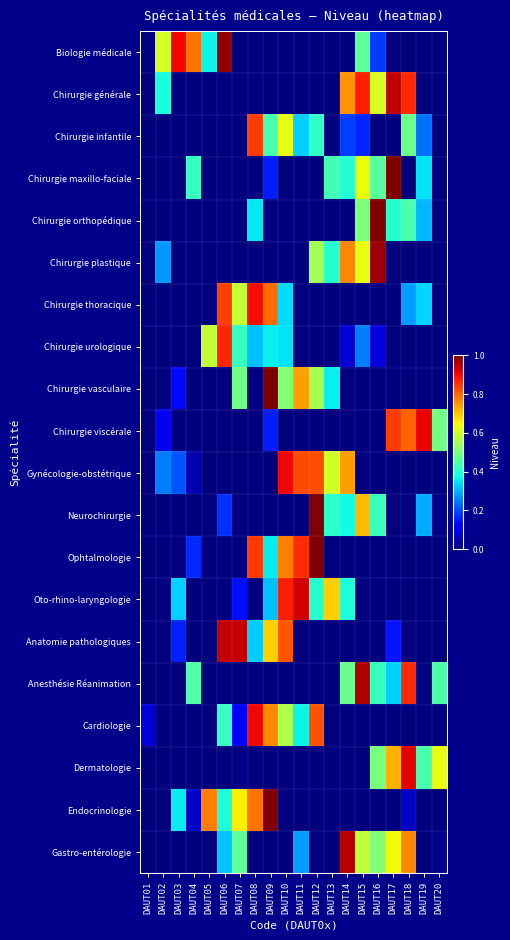

Reading right to left, transcribe all the data shown in this chart.

Biologie médicale: DAUT20=0.0	DAUT19=0.0	DAUT18=0.0	DAUT17=0.0	DAUT16=0.2	DAUT15=0.5	DAUT14=0.0	DAUT13=0.0	DAUT12=0.0	DAUT11=0.0	DAUT10=0.0	DAUT09=0.0	DAUT08=0.0	DAUT07=0.0	DAUT06=1.0	DAUT05=0.4	DAUT04=0.8	DAUT03=0.9	DAUT02=0.6	DAUT01=0.0
Chirurgie générale: DAUT20=0.0	DAUT19=0.0	DAUT18=0.9	DAUT17=0.9	DAUT16=0.6	DAUT15=0.9	DAUT14=0.8	DAUT13=0.0	DAUT12=0.0	DAUT11=0.0	DAUT10=0.0	DAUT09=0.0	DAUT08=0.0	DAUT07=0.0	DAUT06=0.0	DAUT05=0.0	DAUT04=0.0	DAUT03=0.0	DAUT02=0.4	DAUT01=0.0
Chirurgie infantile: DAUT20=0.0	DAUT19=0.2	DAUT18=0.5	DAUT17=0.0	DAUT16=0.0	DAUT15=0.2	DAUT14=0.2	DAUT13=0.0	DAUT12=0.4	DAUT11=0.3	DAUT10=0.6	DAUT09=0.4	DAUT08=0.8	DAUT07=0.0	DAUT06=0.0	DAUT05=0.0	DAUT04=0.0	DAUT03=0.0	DAUT02=0.0	DAUT01=0.0
Chirurgie maxillo-faciale: DAUT20=0.0	DAUT19=0.4	DAUT18=0.0	DAUT17=1.0	DAUT16=0.5	DAUT15=0.6	DAUT14=0.4	DAUT13=0.4	DAUT12=0.0	DAUT11=0.0	DAUT10=0.0	DAUT09=0.2	DAUT08=0.0	DAUT07=0.0	DAUT06=0.0	DAUT05=0.0	DAUT04=0.4	DAUT03=0.0	DAUT02=0.0	DAUT01=0.0
Chirurgie orthopédique: DAUT20=0.0	DAUT19=0.3	DAUT18=0.4	DAUT17=0.4	DAUT16=1.0	DAUT15=0.5	DAUT14=0.0	DAUT13=0.0	DAUT12=0.0	DAUT11=0.0	DAUT10=0.0	DAUT09=0.0	DAUT08=0.4	DAUT07=0.0	DAUT06=0.0	DAUT05=0.0	DAUT04=0.0	DAUT03=0.0	DAUT02=0.0	DAUT01=0.0
Chirurgie plastique: DAUT20=0.0	DAUT19=0.0	DAUT18=0.0	DAUT17=0.0	DAUT16=1.0	DAUT15=0.6	DAUT14=0.8	DAUT13=0.4	DAUT12=0.5	DAUT11=0.0	DAUT10=0.0	DAUT09=0.0	DAUT08=0.0	DAUT07=0.0	DAUT06=0.0	DAUT05=0.0	DAUT04=0.0	DAUT03=0.0	DAUT02=0.3	DAUT01=0.0
Chirurgie thoracique: DAUT20=0.0	DAUT19=0.3	DAUT18=0.3	DAUT17=0.0	DAUT16=0.0	DAUT15=0.0	DAUT14=0.0	DAUT13=0.0	DAUT12=0.0	DAUT11=0.0	DAUT10=0.3	DAUT09=0.8	DAUT08=0.9	DAUT07=0.6	DAUT06=0.8	DAUT05=0.0	DAUT04=0.0	DAUT03=0.0	DAUT02=0.0	DAUT01=0.0
Chirurgie urologique: DAUT20=0.0	DAUT19=0.0	DAUT18=0.0	DAUT17=0.0	DAUT16=0.1	DAUT15=0.3	DAUT14=0.1	DAUT13=0.0	DAUT12=0.0	DAUT11=0.0	DAUT10=0.3	DAUT09=0.4	DAUT08=0.3	DAUT07=0.4	DAUT06=0.9	DAUT05=0.6	DAUT04=0.0	DAUT03=0.0	DAUT02=0.0	DAUT01=0.0
Chirurgie vasculaire: DAUT20=0.0	DAUT19=0.0	DAUT18=0.0	DAUT17=0.0	DAUT16=0.0	DAUT15=0.0	DAUT14=0.0	DAUT13=0.4	DAUT12=0.6	DAUT11=0.7	DAUT10=0.5	DAUT09=1.0	DAUT08=0.0	DAUT07=0.5	DAUT06=0.0	DAUT05=0.0	DAUT04=0.0	DAUT03=0.1	DAUT02=0.0	DAUT01=0.0
Chirurgie viscérale: DAUT20=0.5	DAUT19=0.9	DAUT18=0.8	DAUT17=0.8	DAUT16=0.0	DAUT15=0.0	DAUT14=0.0	DAUT13=0.0	DAUT12=0.0	DAUT11=0.0	DAUT10=0.0	DAUT09=0.2	DAUT08=0.0	DAUT07=0.0	DAUT06=0.0	DAUT05=0.0	DAUT04=0.0	DAUT03=0.0	DAUT02=0.1	DAUT01=0.0
Gynécologie-obstétrique: DAUT20=0.0	DAUT19=0.0	DAUT18=0.0	DAUT17=0.0	DAUT16=0.0	DAUT15=0.0	DAUT14=0.7	DAUT13=0.6	DAUT12=0.8	DAUT11=0.8	DAUT10=0.9	DAUT09=0.0	DAUT08=0.0	DAUT07=0.0	DAUT06=0.0	DAUT05=0.0	DAUT04=0.0	DAUT03=0.2	DAUT02=0.2	DAUT01=0.0
Neurochirurgie: DAUT20=0.0	DAUT19=0.3	DAUT18=0.0	DAUT17=0.0	DAUT16=0.4	DAUT15=0.7	DAUT14=0.4	DAUT13=0.4	DAUT12=1.0	DAUT11=0.0	DAUT10=0.0	DAUT09=0.0	DAUT08=0.0	DAUT07=0.0	DAUT06=0.2	DAUT05=0.0	DAUT04=0.0	DAUT03=0.0	DAUT02=0.0	DAUT01=0.0
Ophtalmologie: DAUT20=0.0	DAUT19=0.0	DAUT18=0.0	DAUT17=0.0	DAUT16=0.0	DAUT15=0.0	DAUT14=0.0	DAUT13=0.0	DAUT12=1.0	DAUT11=0.9	DAUT10=0.8	DAUT09=0.4	DAUT08=0.8	DAUT07=0.0	DAUT06=0.0	DAUT05=0.0	DAUT04=0.2	DAUT03=0.0	DAUT02=0.0	DAUT01=0.0
Oto-rhino-laryngologie: DAUT20=0.0	DAUT19=0.0	DAUT18=0.0	DAUT17=0.0	DAUT16=0.0	DAUT15=0.0	DAUT14=0.4	DAUT13=0.7	DAUT12=0.4	DAUT11=0.9	DAUT10=0.9	DAUT09=0.3	DAUT08=0.0	DAUT07=0.1	DAUT06=0.0	DAUT05=0.0	DAUT04=0.0	DAUT03=0.3	DAUT02=0.0	DAUT01=0.0
Anatomie pathologiques: DAUT20=0.0	DAUT19=0.0	DAUT18=0.0	DAUT17=0.1	DAUT16=0.0	DAUT15=0.0	DAUT14=0.0	DAUT13=0.0	DAUT12=0.0	DAUT11=0.0	DAUT10=0.8	DAUT09=0.7	DAUT08=0.3	DAUT07=0.9	DAUT06=0.9	DAUT05=0.0	DAUT04=0.0	DAUT03=0.2	DAUT02=0.0	DAUT01=0.0
Anesthésie Réanimation: DAUT20=0.4	DAUT19=0.0	DAUT18=0.9	DAUT17=0.3	DAUT16=0.4	DAUT15=1.0	DAUT14=0.5	DAUT13=0.0	DAUT12=0.0	DAUT11=0.0	DAUT10=0.0	DAUT09=0.0	DAUT08=0.0	DAUT07=0.0	DAUT06=0.0	DAUT05=0.0	DAUT04=0.4	DAUT03=0.0	DAUT02=0.0	DAUT01=0.0
Cardiologie: DAUT20=0.0	DAUT19=0.0	DAUT18=0.0	DAUT17=0.0	DAUT16=0.0	DAUT15=0.0	DAUT14=0.0	DAUT13=0.0	DAUT12=0.8	DAUT11=0.4	DAUT10=0.6	DAUT09=0.8	DAUT08=0.9	DAUT07=0.1	DAUT06=0.4	DAUT05=0.0	DAUT04=0.0	DAUT03=0.0	DAUT02=0.0	DAUT01=0.1
Dermatologie: DAUT20=0.6	DAUT19=0.4	DAUT18=0.9	DAUT17=0.7	DAUT16=0.5	DAUT15=0.0	DAUT14=0.0	DAUT13=0.0	DAUT12=0.0	DAUT11=0.0	DAUT10=0.0	DAUT09=0.0	DAUT08=0.0	DAUT07=0.0	DAUT06=0.0	DAUT05=0.0	DAUT04=0.0	DAUT03=0.0	DAUT02=0.0	DAUT01=0.0
Endocrinologie: DAUT20=0.0	DAUT19=0.0	DAUT18=0.1	DAUT17=0.0	DAUT16=0.0	DAUT15=0.0	DAUT14=0.0	DAUT13=0.0	DAUT12=0.0	DAUT11=0.0	DAUT10=0.0	DAUT09=1.0	DAUT08=0.8	DAUT07=0.7	DAUT06=0.4	DAUT05=0.8	DAUT04=0.1	DAUT03=0.4	DAUT02=0.0	DAUT01=0.0
Gastro-entérologie: DAUT20=0.0	DAUT19=0.0	DAUT18=0.8	DAUT17=0.6	DAUT16=0.5	DAUT15=0.6	DAUT14=0.9	DAUT13=0.0	DAUT12=0.0	DAUT11=0.3	DAUT10=0.0	DAUT09=0.0	DAUT08=0.0	DAUT07=0.5	DAUT06=0.3	DAUT05=0.0	DAUT04=0.0	DAUT03=0.0	DAUT02=0.0	DAUT01=0.0